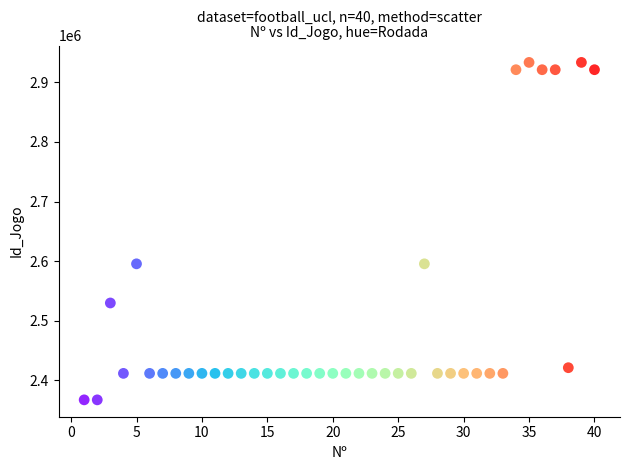

What is the range of Y values (max minus min)?

565932